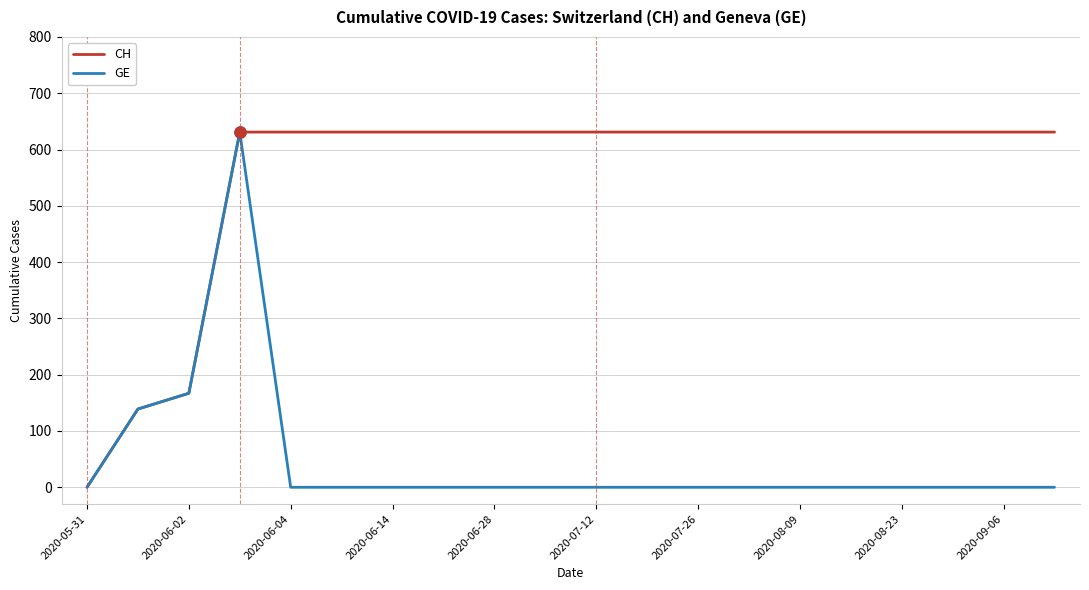

What is the maximum value shown in the chart?

631